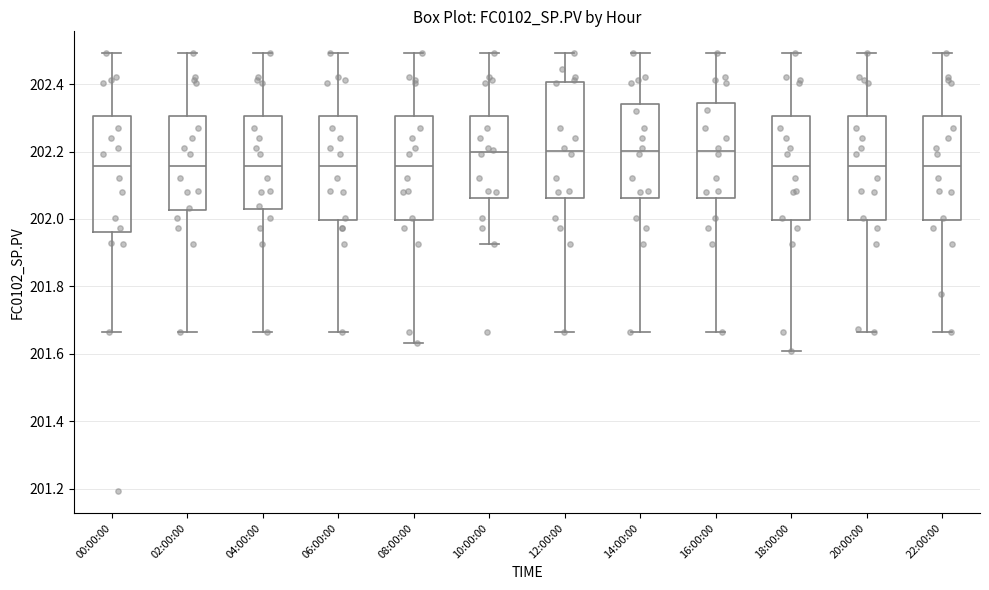

Reading left to right, read every box against the y-axis: the position of its median line, the range the box covers, and the ends of its whiskers. The values are not printed on the chart, so give them approximately, as read against the axis.

00:00:00: median 202.16, box 201.96 to 202.30, whiskers 201.66 to 202.50
02:00:00: median 202.16, box 202.02 to 202.30, whiskers 201.66 to 202.50
04:00:00: median 202.16, box 202.02 to 202.30, whiskers 201.66 to 202.50
06:00:00: median 202.16, box 202.00 to 202.30, whiskers 201.66 to 202.50
08:00:00: median 202.16, box 202.00 to 202.30, whiskers 201.64 to 202.50
10:00:00: median 202.20, box 202.06 to 202.30, whiskers 201.92 to 202.50
12:00:00: median 202.20, box 202.06 to 202.40, whiskers 201.66 to 202.50
14:00:00: median 202.20, box 202.06 to 202.34, whiskers 201.66 to 202.50
16:00:00: median 202.20, box 202.06 to 202.34, whiskers 201.66 to 202.50
18:00:00: median 202.16, box 202.00 to 202.30, whiskers 201.60 to 202.50
20:00:00: median 202.16, box 202.00 to 202.30, whiskers 201.66 to 202.50
22:00:00: median 202.16, box 202.00 to 202.30, whiskers 201.66 to 202.50